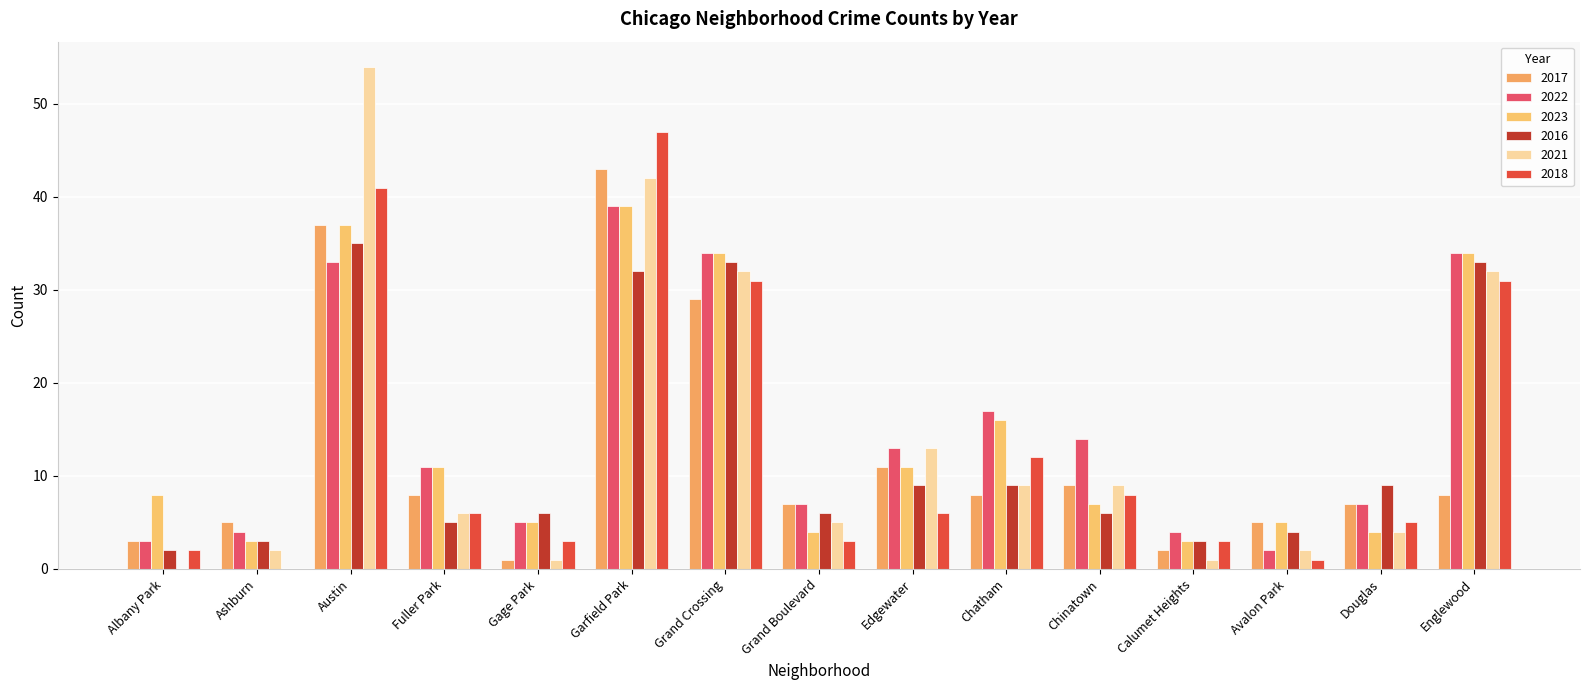

What is the average value of the 2018 series?

13